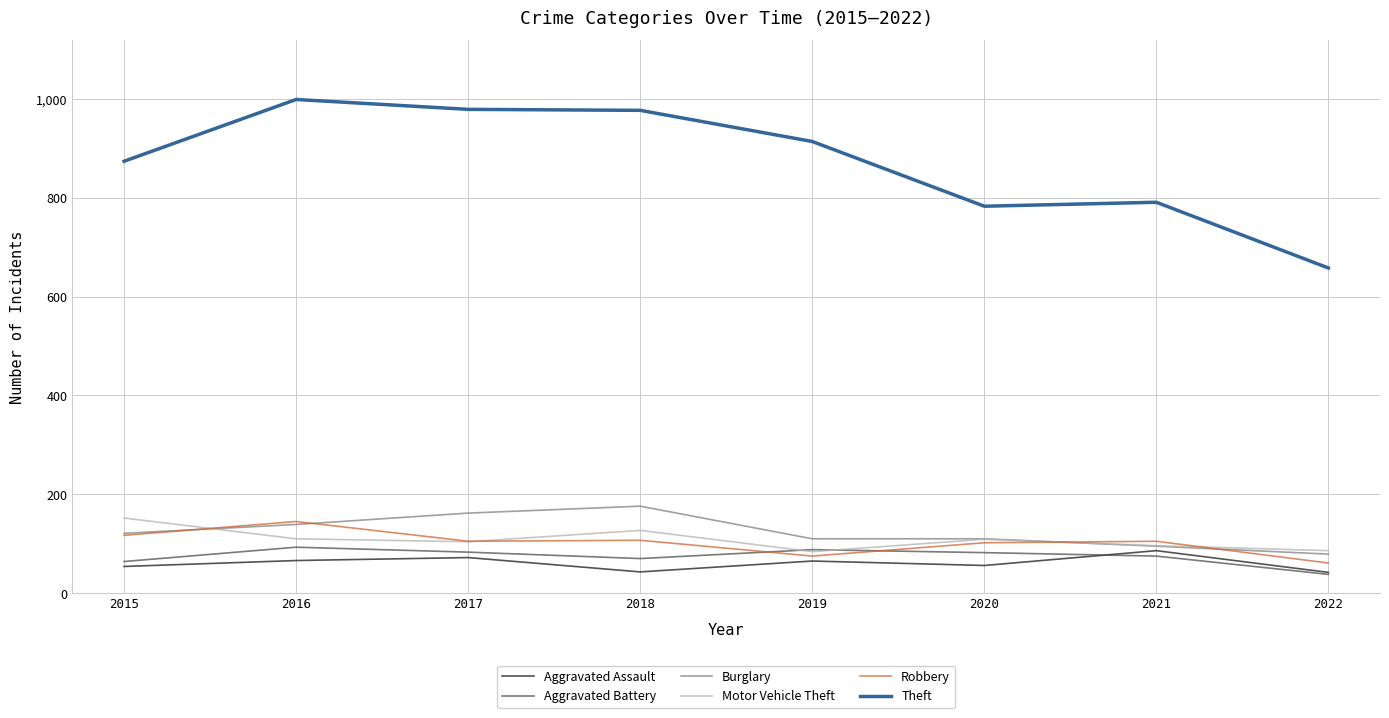

What is the difference between the highest and lowest values at 2021?

716